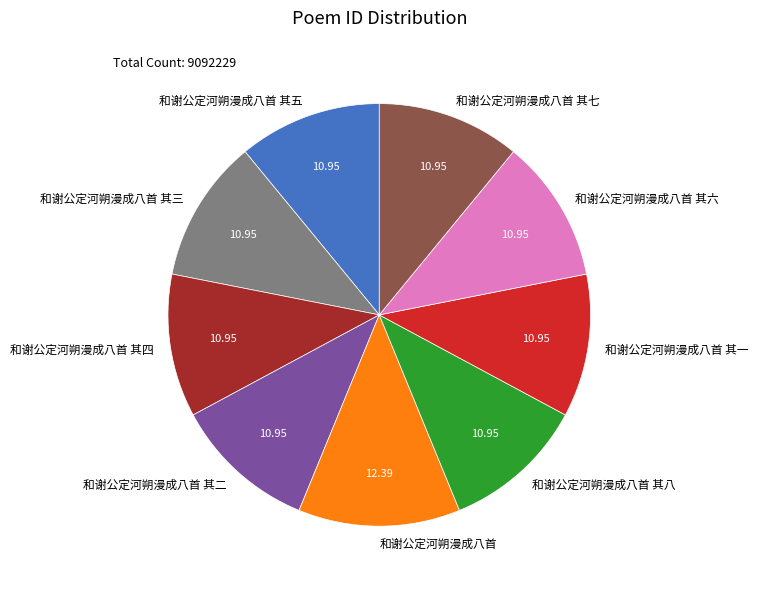

Combined, do 和谢公定河朔漫成八首 其六 and 和谢公定河朔漫成八首 account for over 50%?

No